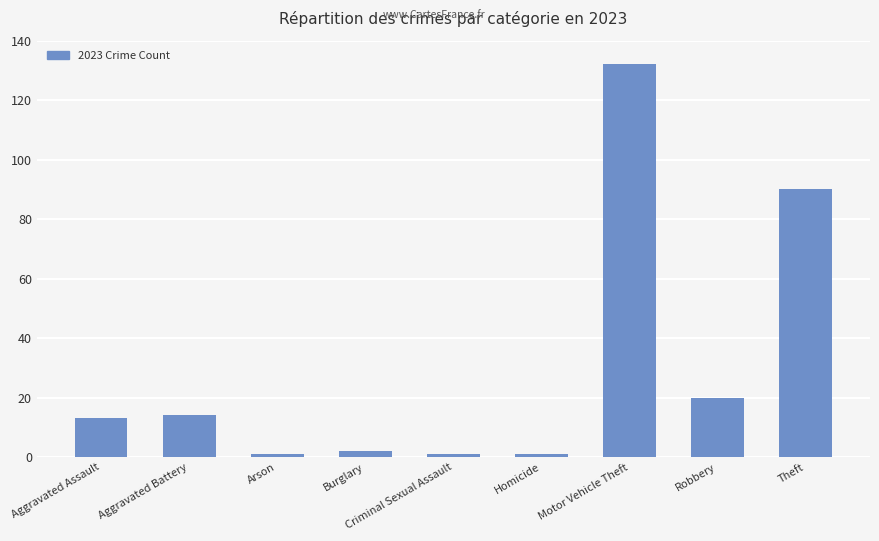

The value at Robbery is 20. True or false?

True